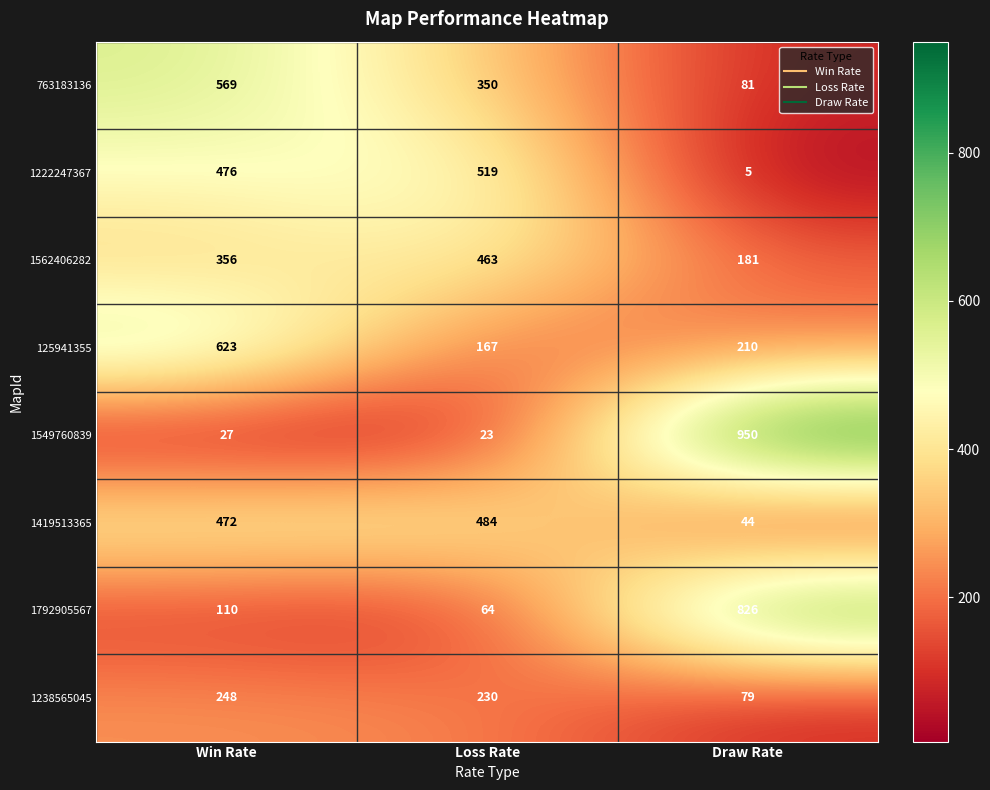

Rank the categories by 1792905567 value from lowest to highest.

Loss Rate, Win Rate, Draw Rate